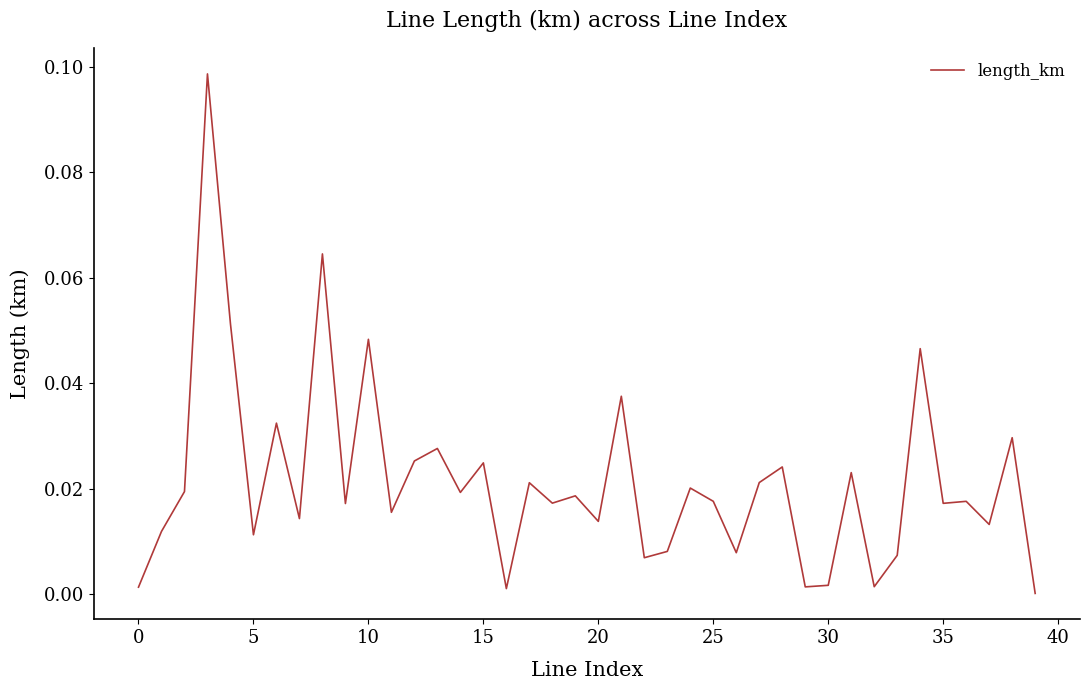

What is the label of the 3rd point from the right?

37